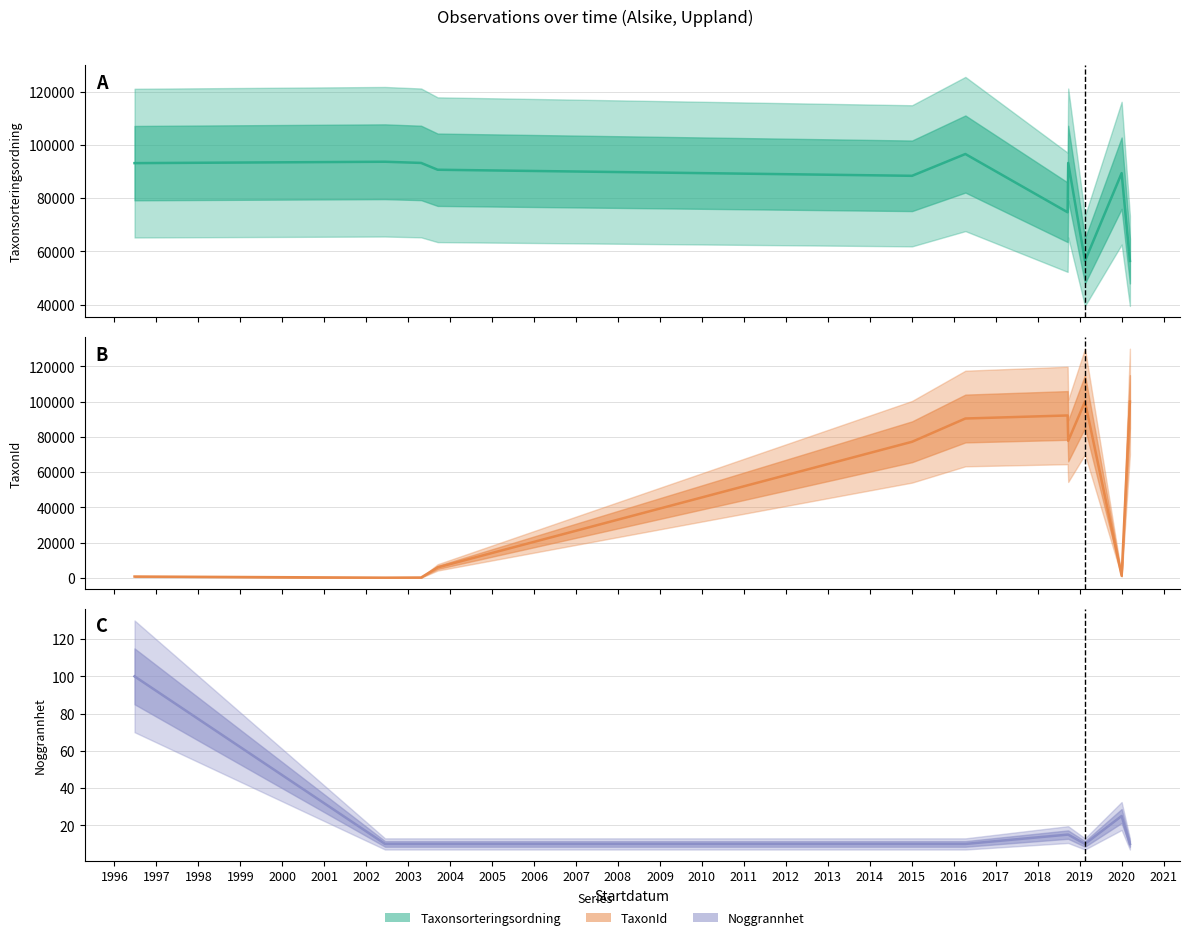

Which category has the highest value in the Taxonsorteringsordning series?

2000